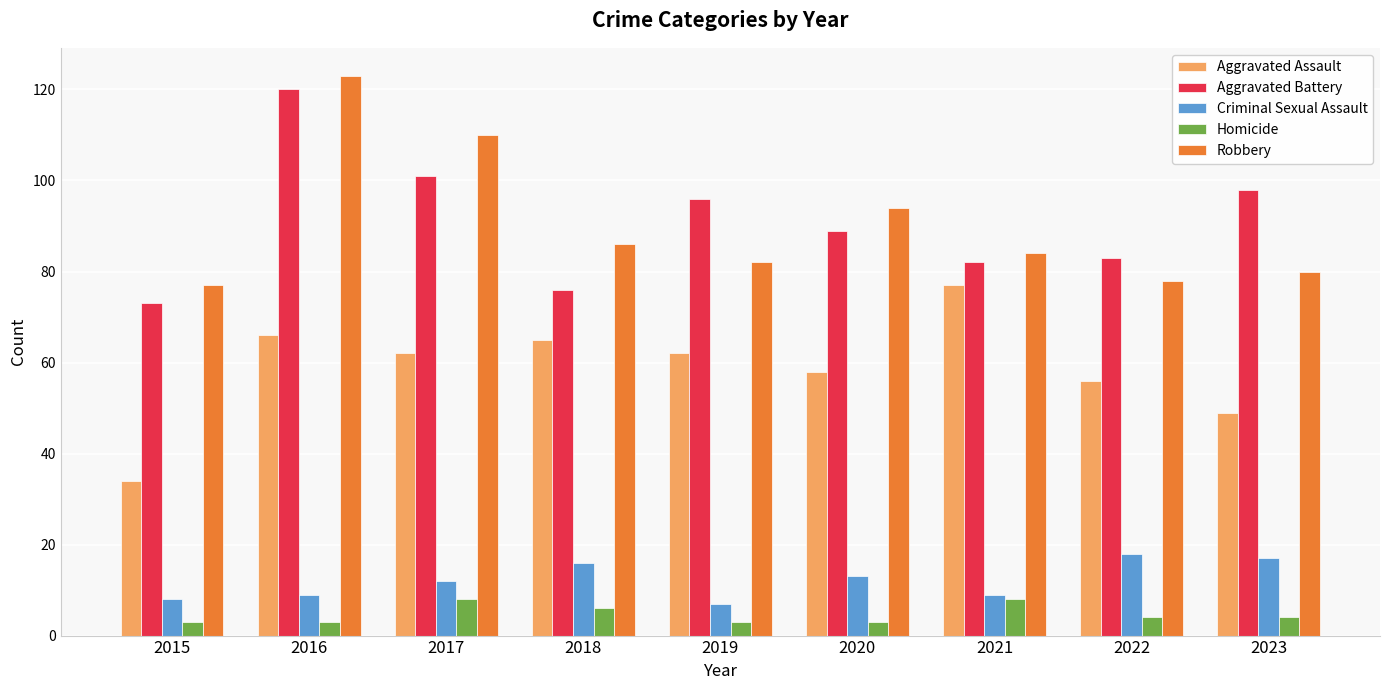

What is the smallest value displayed?

3